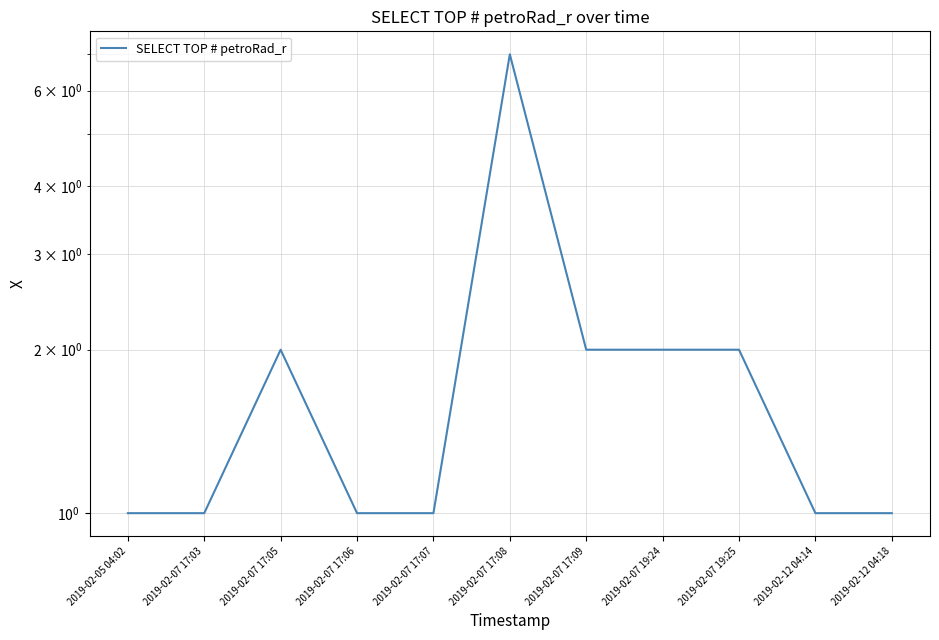

List the labels in order of value, smallest first.

2019-02-05 04:02, 2019-02-07 17:03, 2019-02-07 17:06, 2019-02-07 17:07, 2019-02-12 04:14, 2019-02-12 04:18, 2019-02-07 17:05, 2019-02-07 17:09, 2019-02-07 19:24, 2019-02-07 19:25, 2019-02-07 17:08